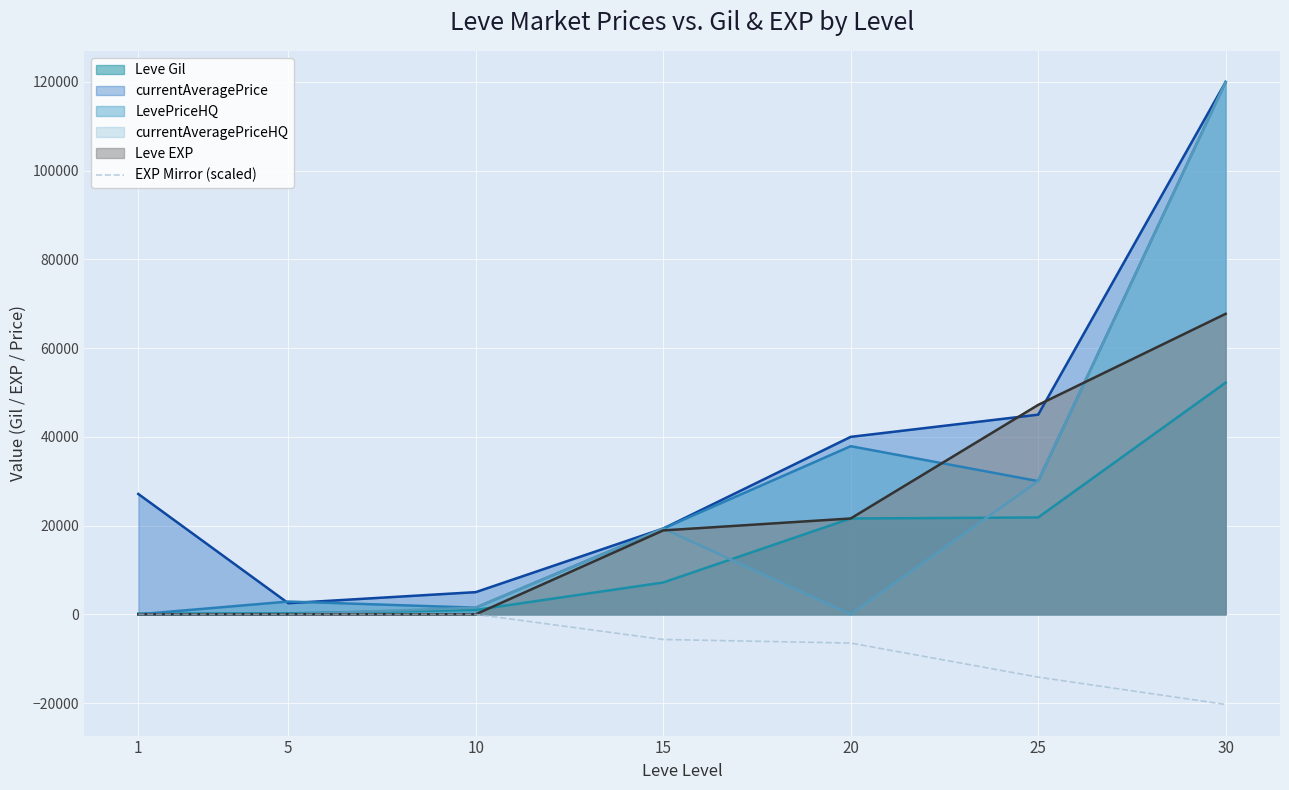

The value of currentAveragePrice at 30 is 44575.4. True or false?

False